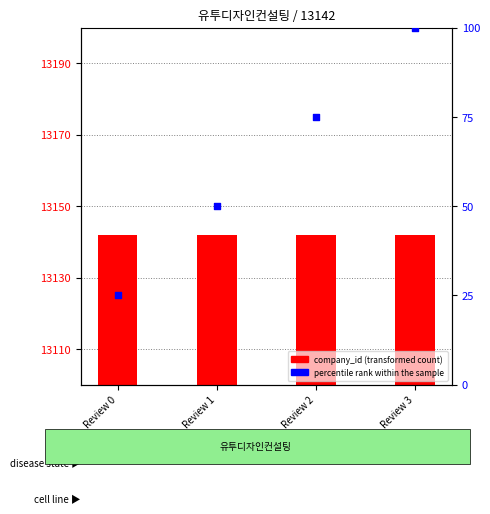

Is the value of company_id at Review 3 greater than the value of percentile rank within the sample at Review 0?

Yes